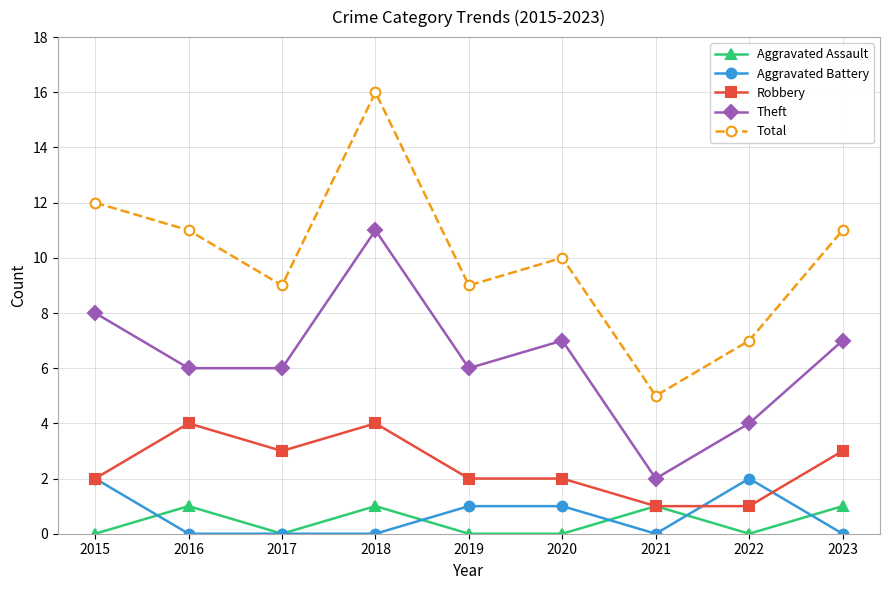

Which category has the highest value across all series?

2018